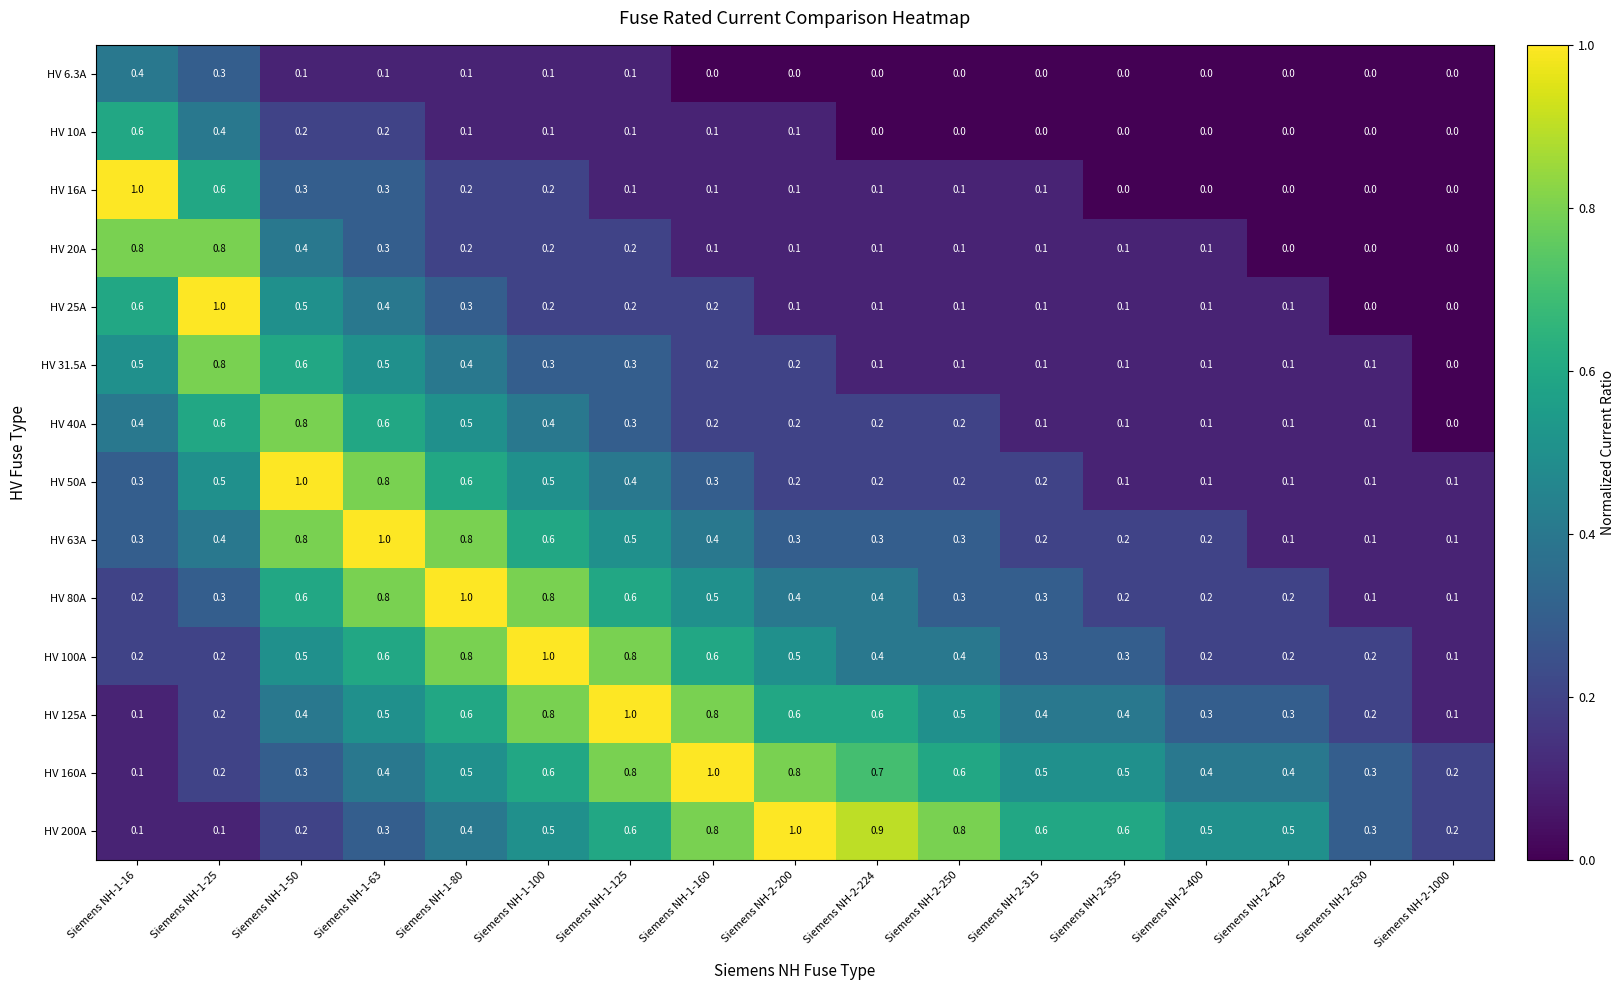

Read the HV 20A value at Siemens NH-1-50.

0.4